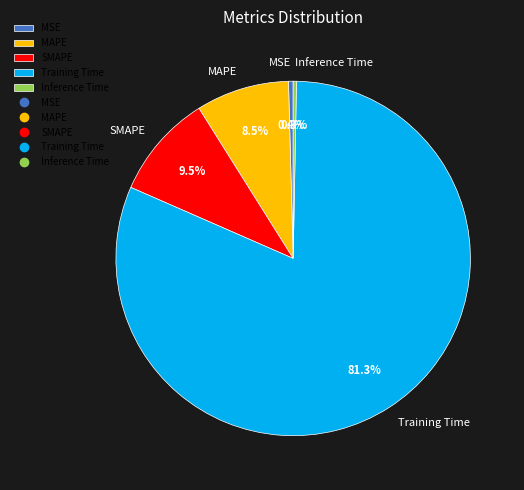

Does Training Time represent more than half of the total?

Yes